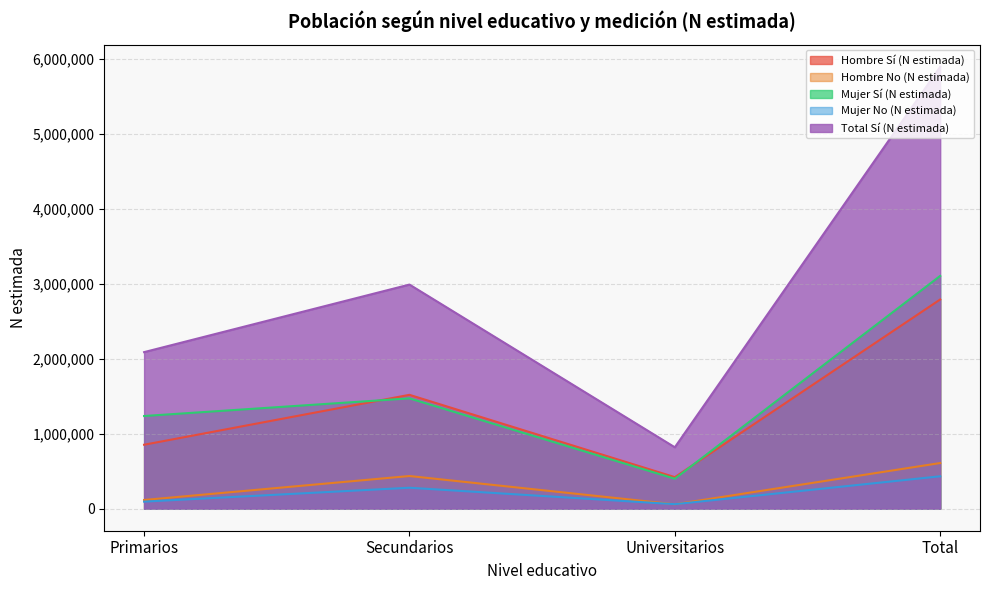

Is the value of Total Sí (N estimada) at Total greater than the value of Mujer Sí (N estimada) at Secundarios?

Yes